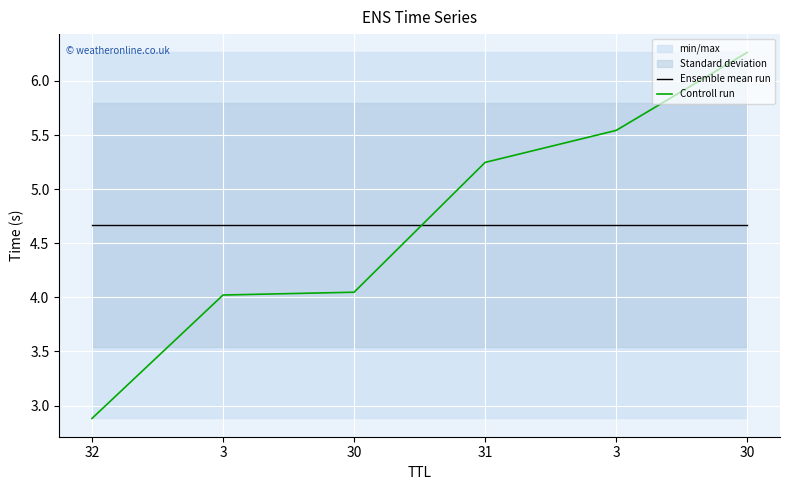

What is the value of the Ensemble mean run point at the 1st from the left?

4.7